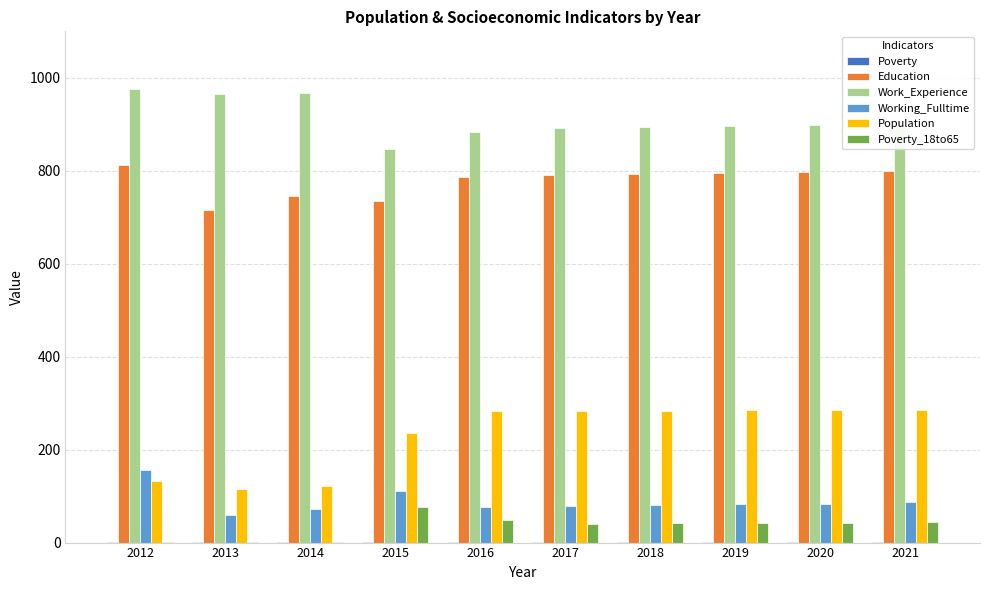

What is the sum of all Work_Experience values?

9118